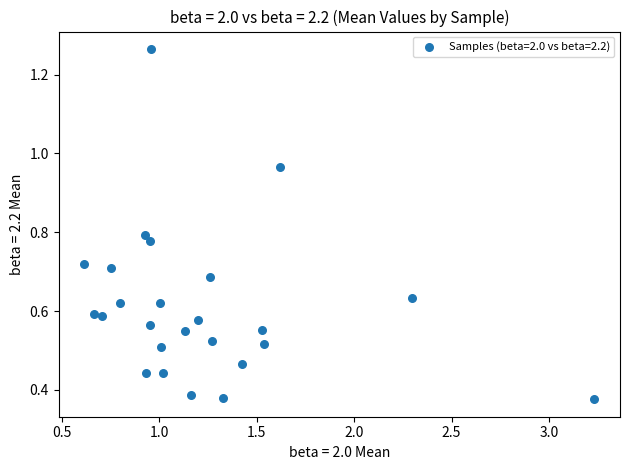

What is the range of X values (max minus min)?

2.6